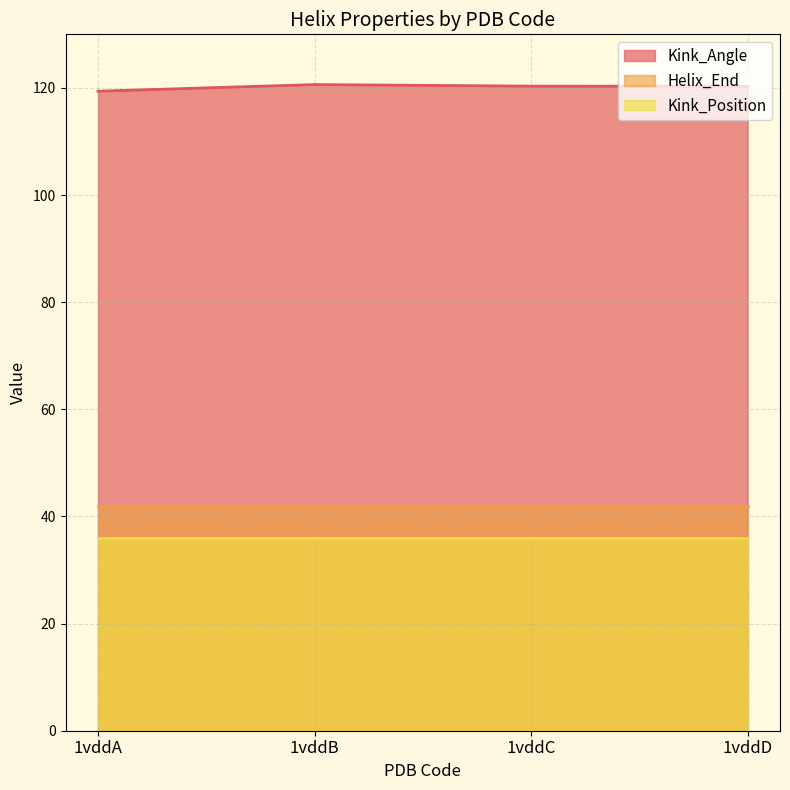

True or false: Helix_End and Kink_Position intersect in this chart.

False